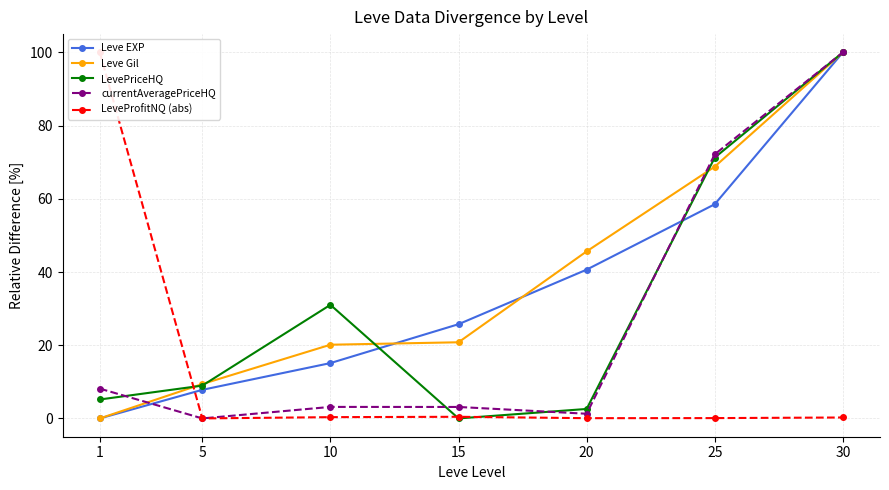

At which label is LeveProfitNQ (abs) closest to 50?

15